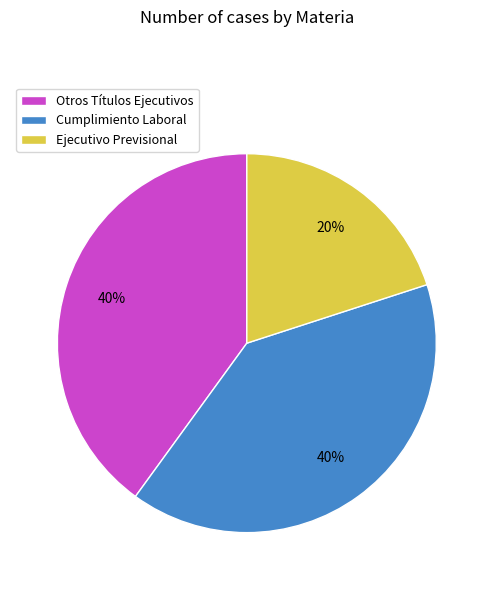

Does Ejecutivo Previsional account for over 50% of the chart?

No